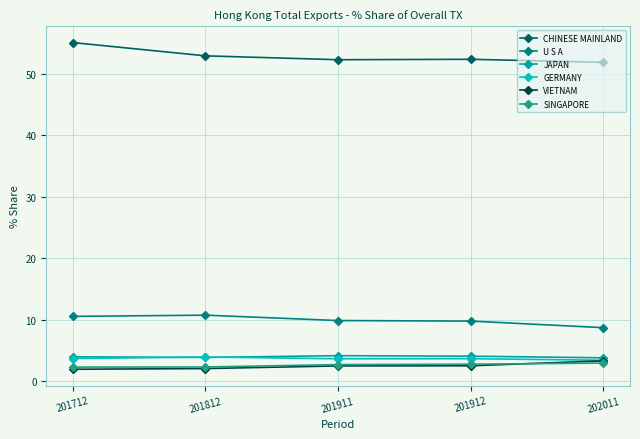

What is the approximate value of JAPAN at 201812?

3.8